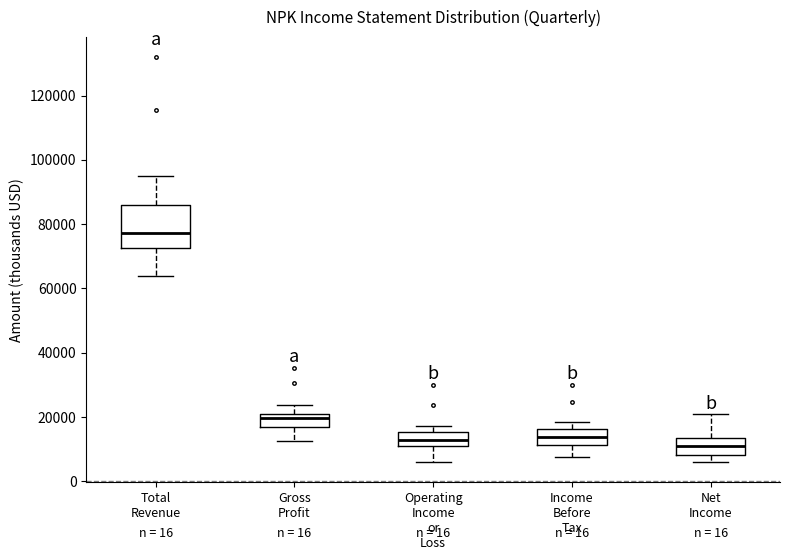

Which box's median line is the lowest?

Net Income